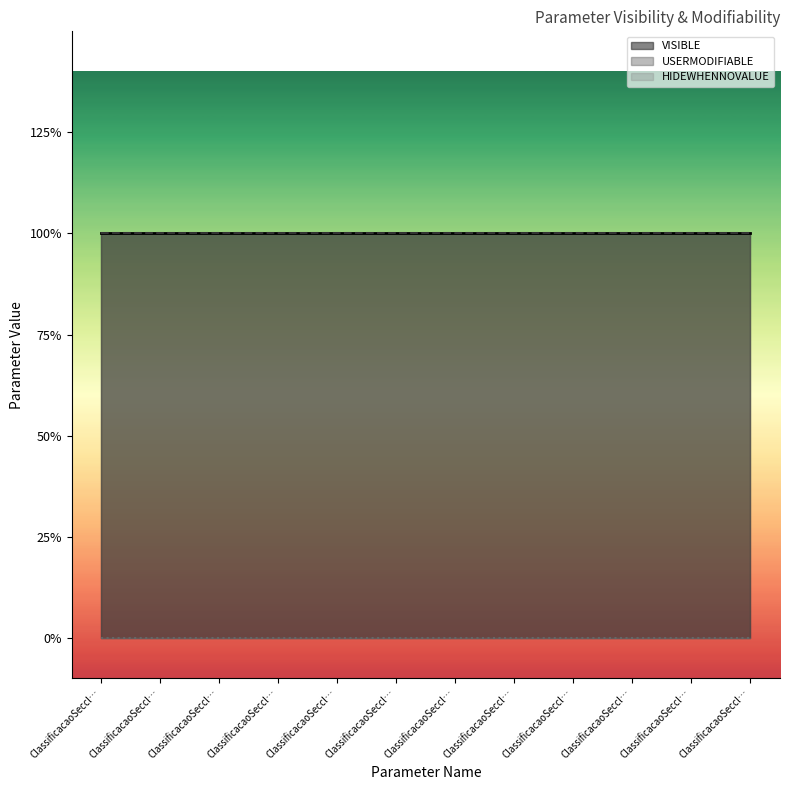

List the series in order of their peak value, lowest first.

HIDEWHENNOVALUE, VISIBLE, USERMODIFIABLE